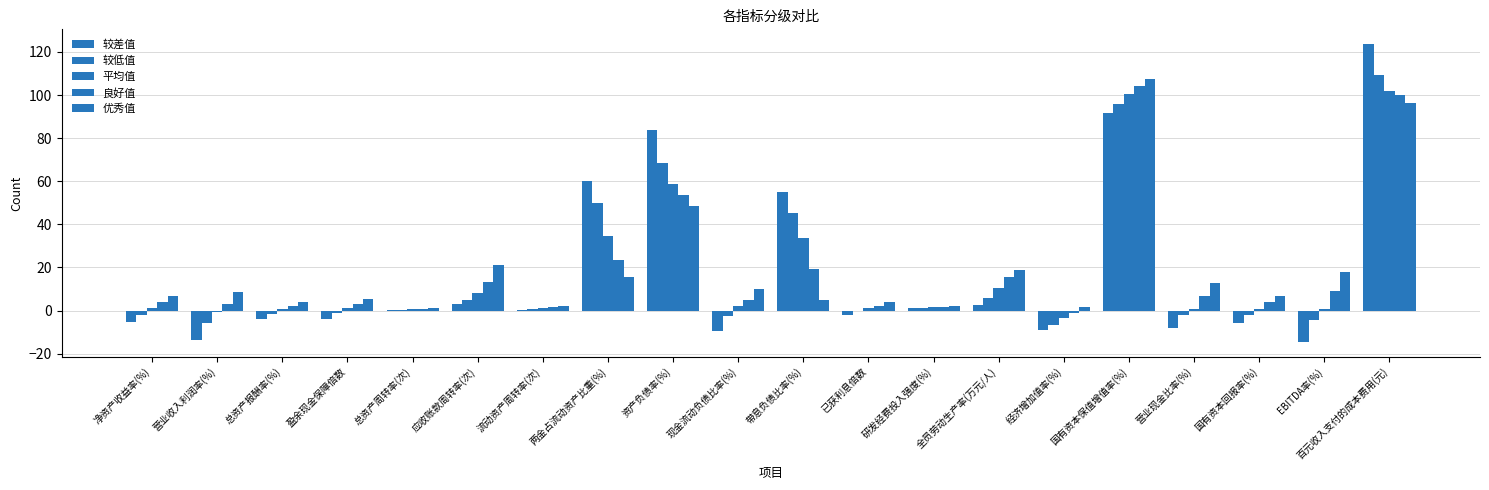

Reading left to right, what are all the values shown in this chart?

较差值: -5.5	-13.6	-3.8	-4.1	0.1	3.0	0.2	60.2	83.6	-9.4	55.1	-2.1	1.1	2.4	-9.2	91.6	-8.2	-5.6	-14.5	123.6
较低值: -2.1	-6.0	-1.5	-1.0	0.3	5.1	0.6	49.8	68.6	-2.6	45.2	-0.3	1.3	5.6	-6.9	95.8	-2.2	-2.2	-4.4	109.5
平均值: 1.0	-0.8	0.9	1.2	0.6	8.1	1.2	34.5	58.6	2.0	33.8	1.1	1.5	10.4	-3.6	100.3	0.9	0.9	0.8	102.1
良好值: 4.1	3.2	2.1	2.9	0.8	13.3	1.7	23.4	53.6	5.0	19.1	2.2	1.6	15.4	-1.2	104.1	6.6	4.1	9.1	100.1
优秀值: 6.7	8.4	4.0	5.4	1.1	21.2	2.3	15.7	48.6	9.8	4.9	4.0	1.9	19.0	1.8	107.5	12.9	6.7	18.0	96.3